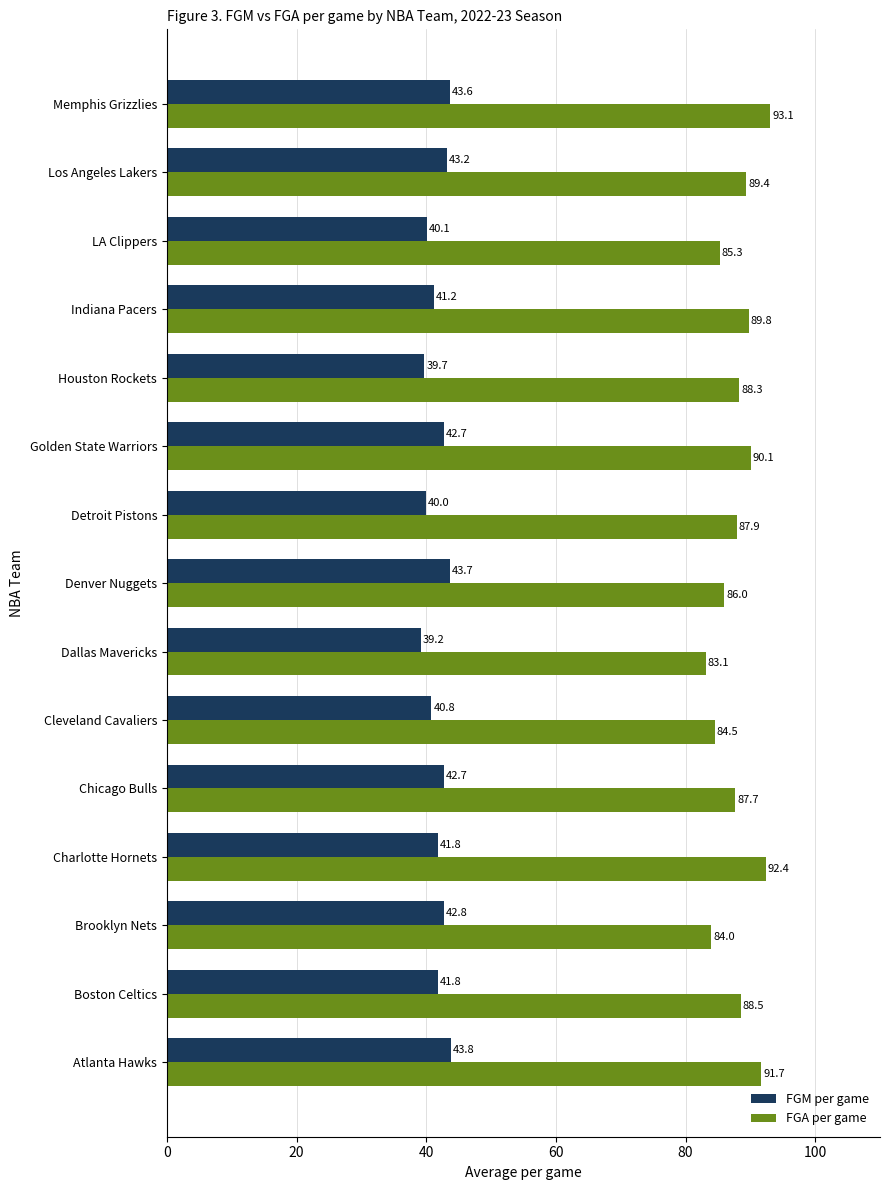

What is the difference between the maximum and minimum values in the FGA per game series?

10.0